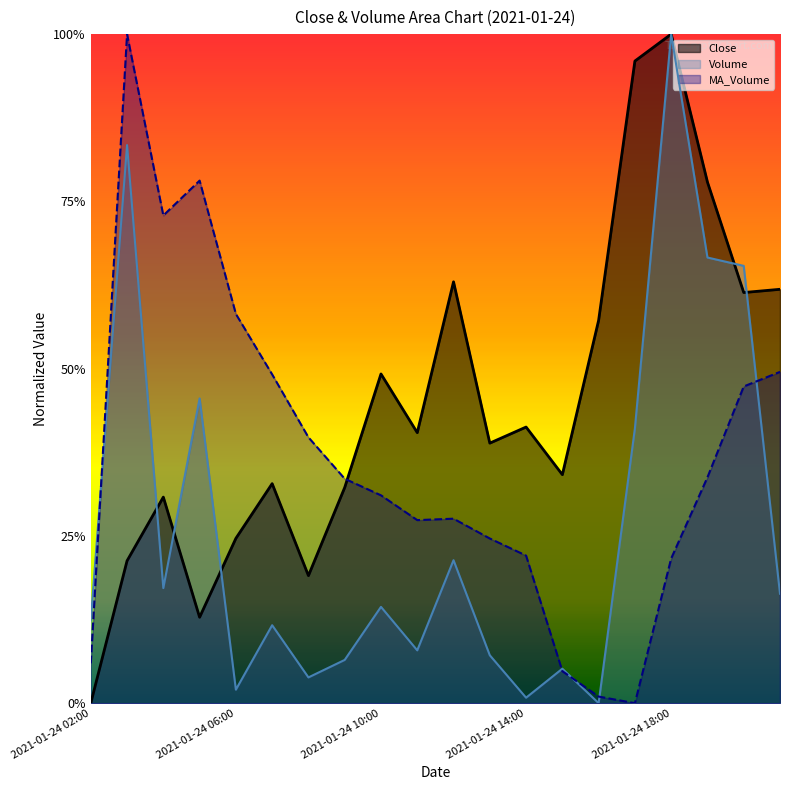

At how many categories does at least one series exceed 0?

20